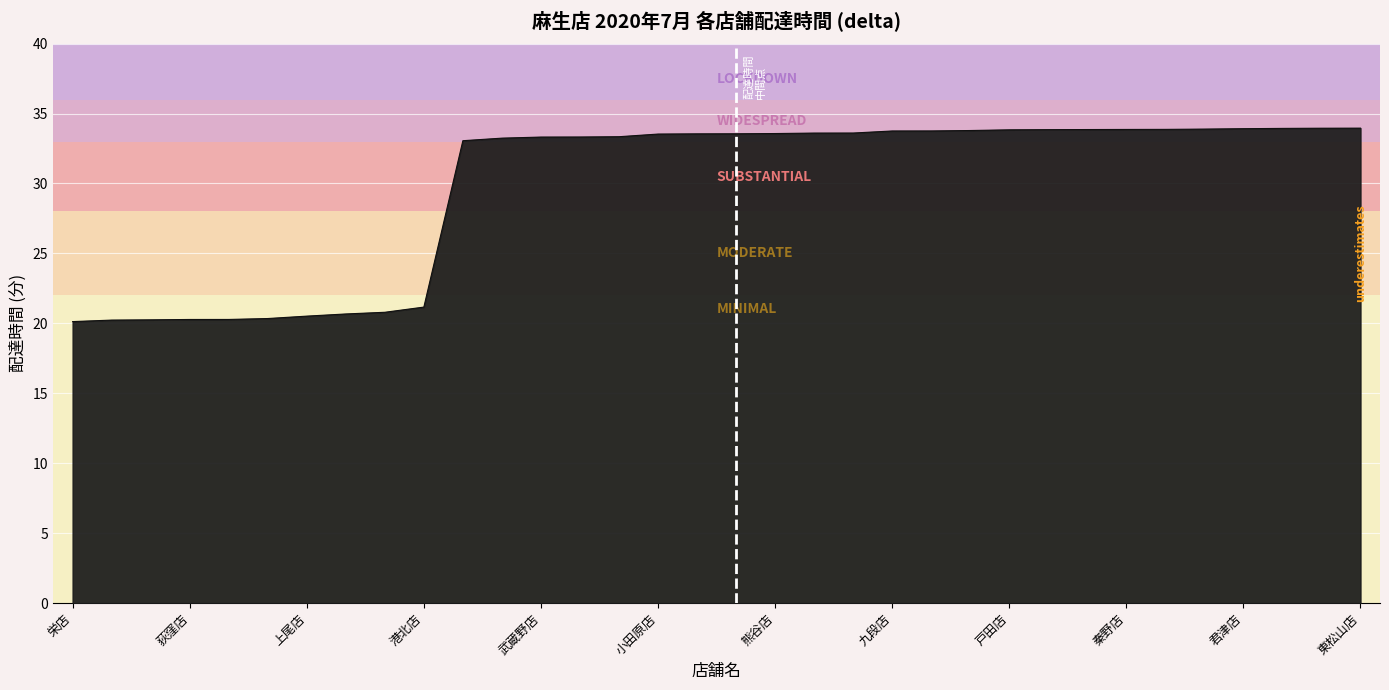

What is the minimum value shown in the chart?

20.1